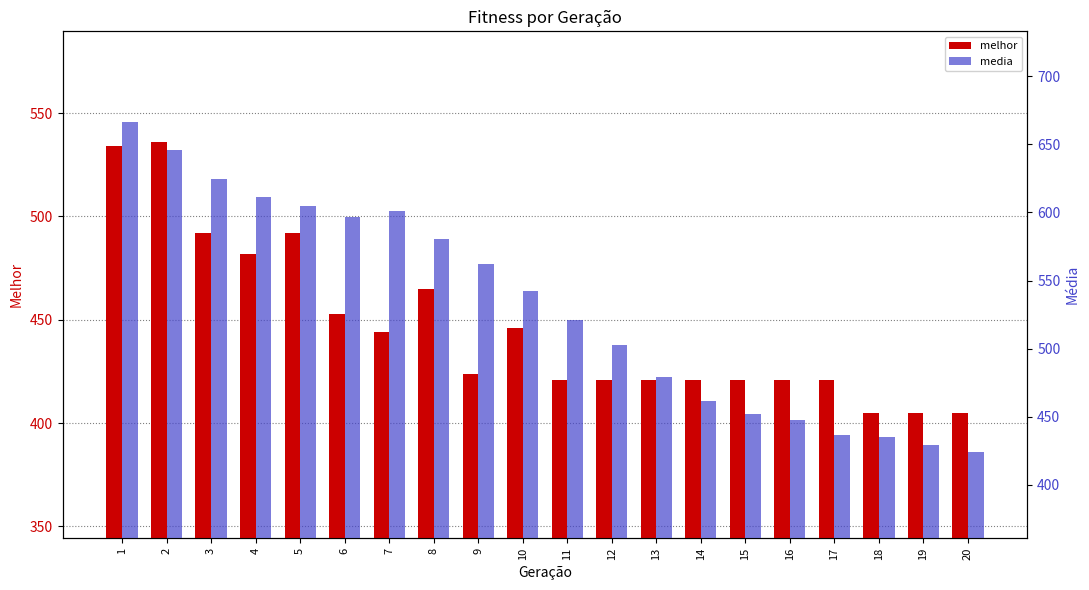

Rank the series by their maximum value, from lowest to highest.

melhor, media